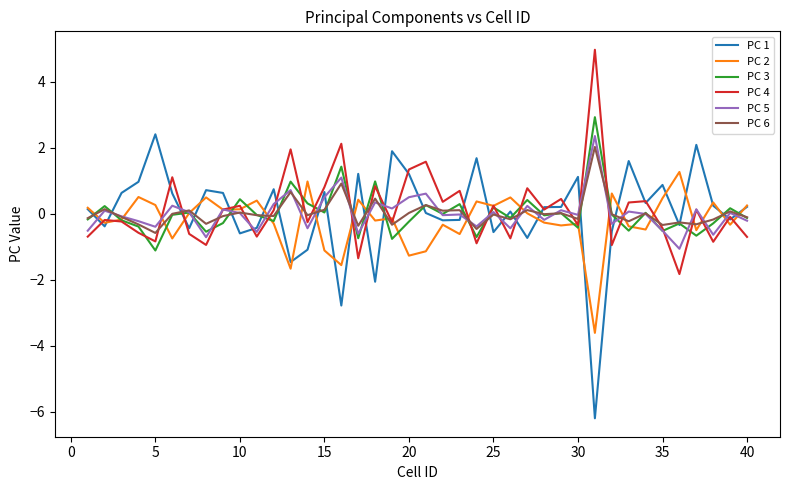

How many distinct data groups are displayed?

6